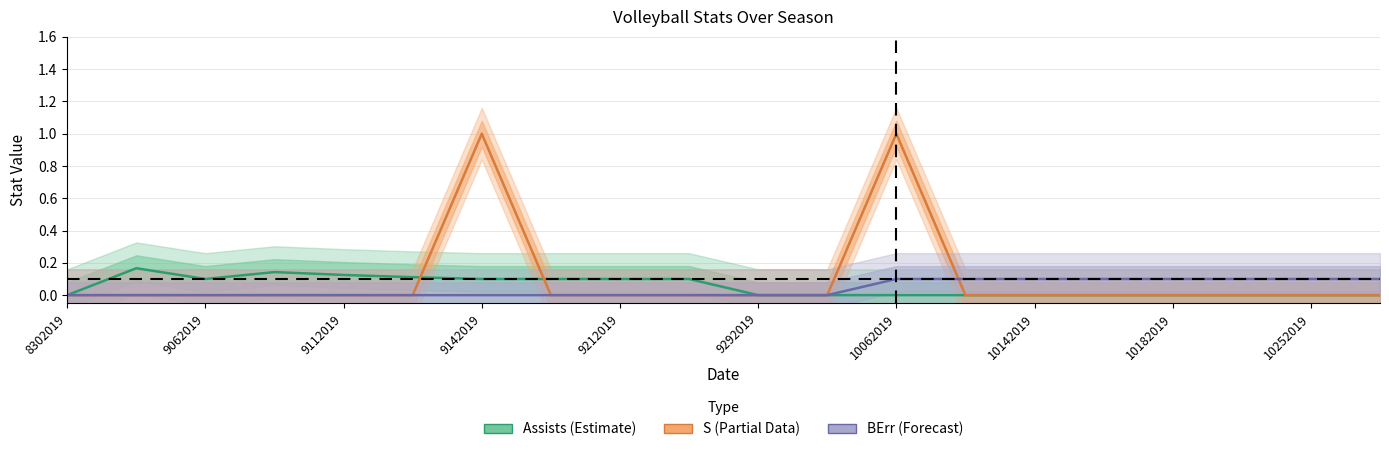

What is the maximum value for Assists?

0.2